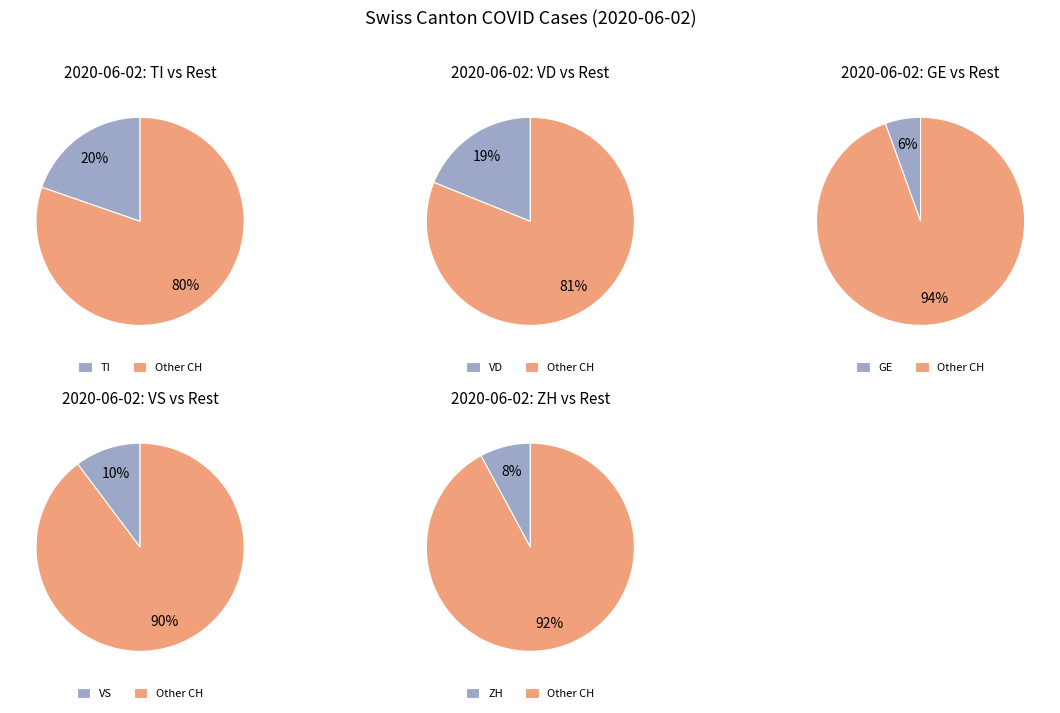

Which slice is the largest?

TI